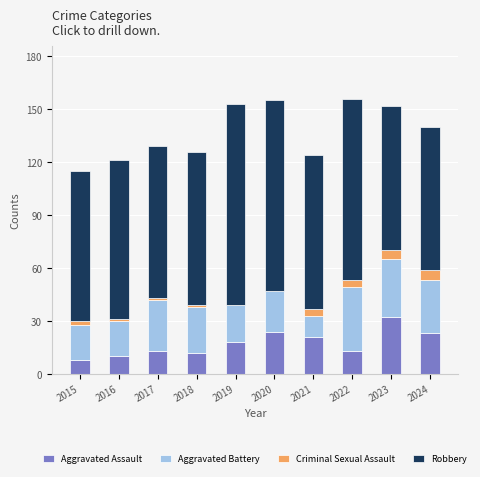

True or false: Aggravated Assault has a value of 8 at 2015.

True